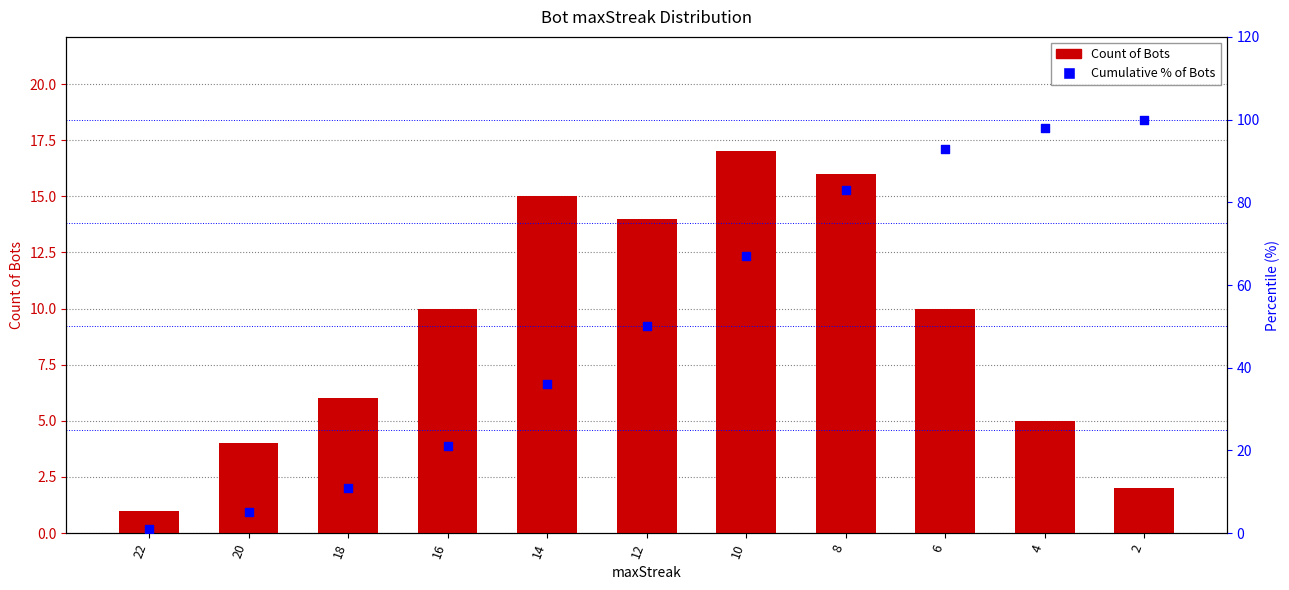

Which series contains the lowest Y value?

Count of Bots